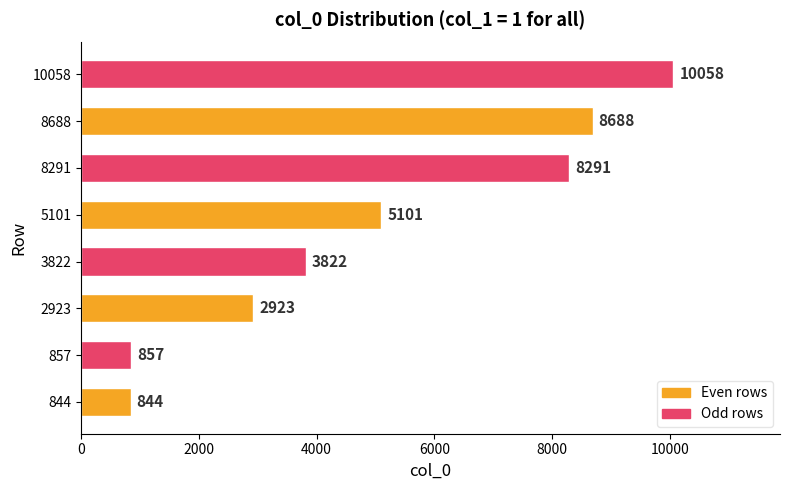

What is the ratio of the value at 5101 to the value at 844?

6.0